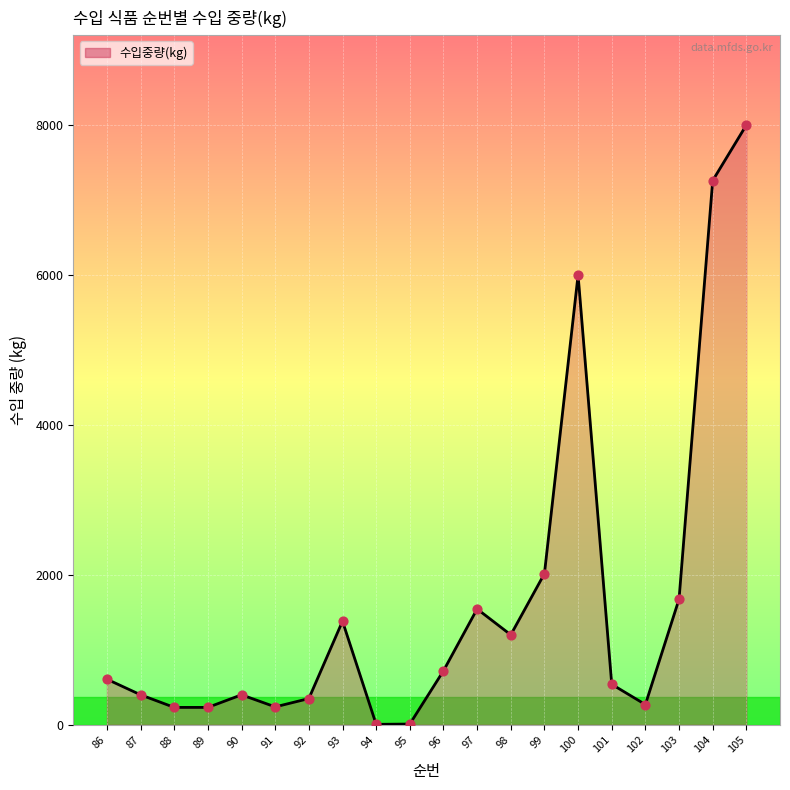

Between 90 and 86, which is larger?

86